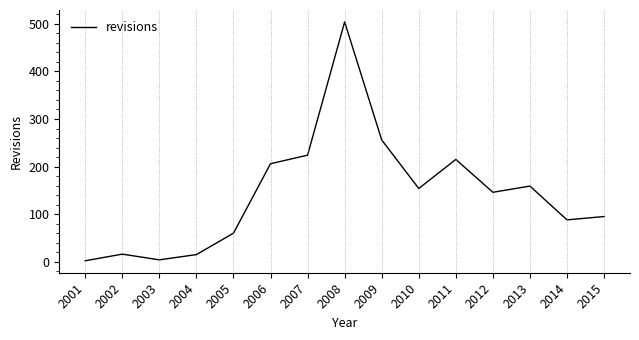

What is the difference between the maximum and minimum values?

502